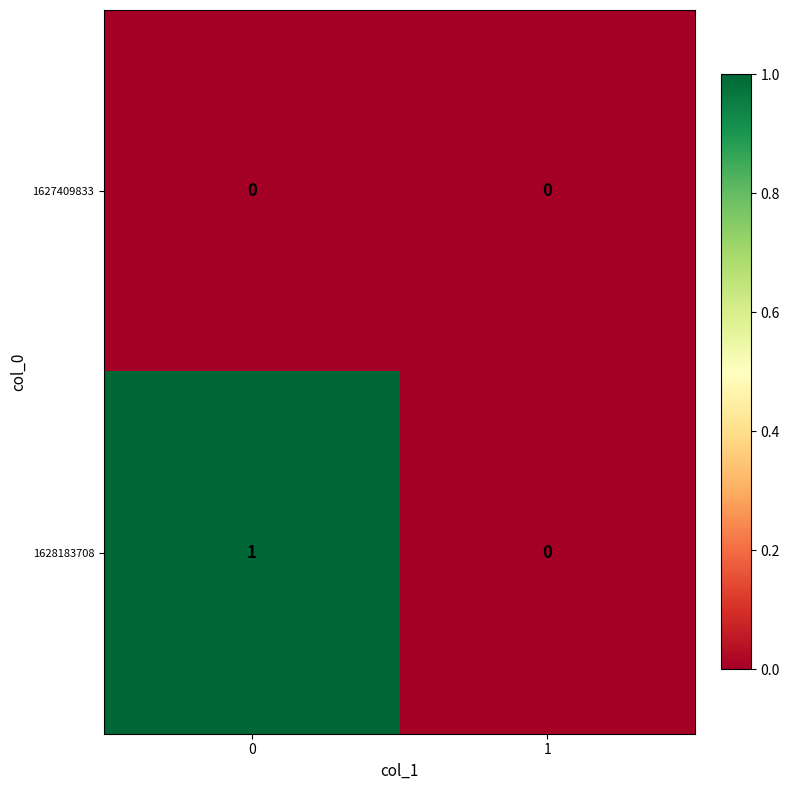

Reading right to left, transcribe all the data shown in this chart.

1627409833: 1=0	0=0
1628183708: 1=0	0=1